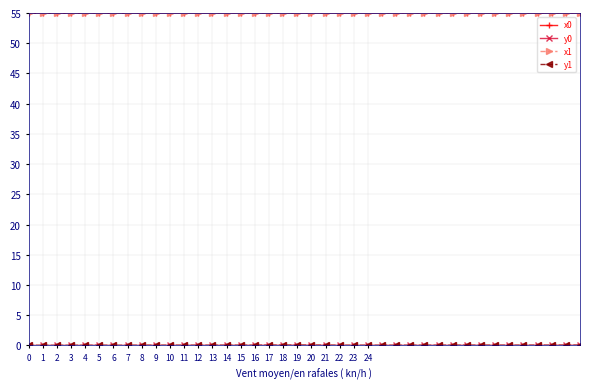

What is the greatest value displayed?

55.0